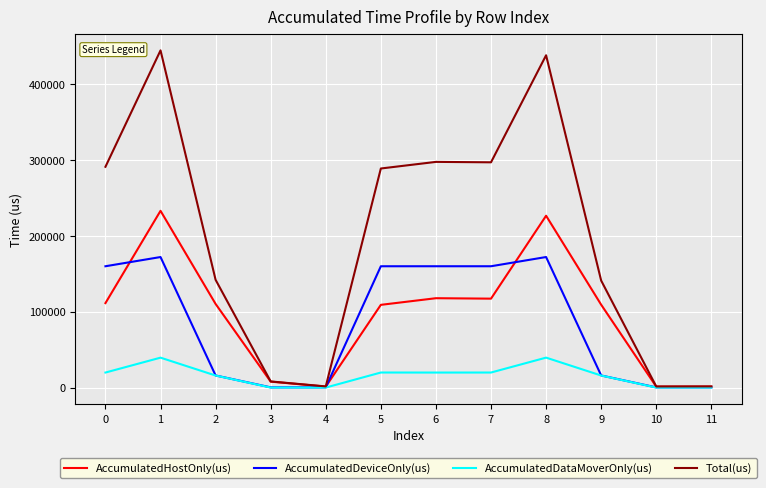

What is the sum of all AccumulatedDataMoverOnly(us) values?

189978.7